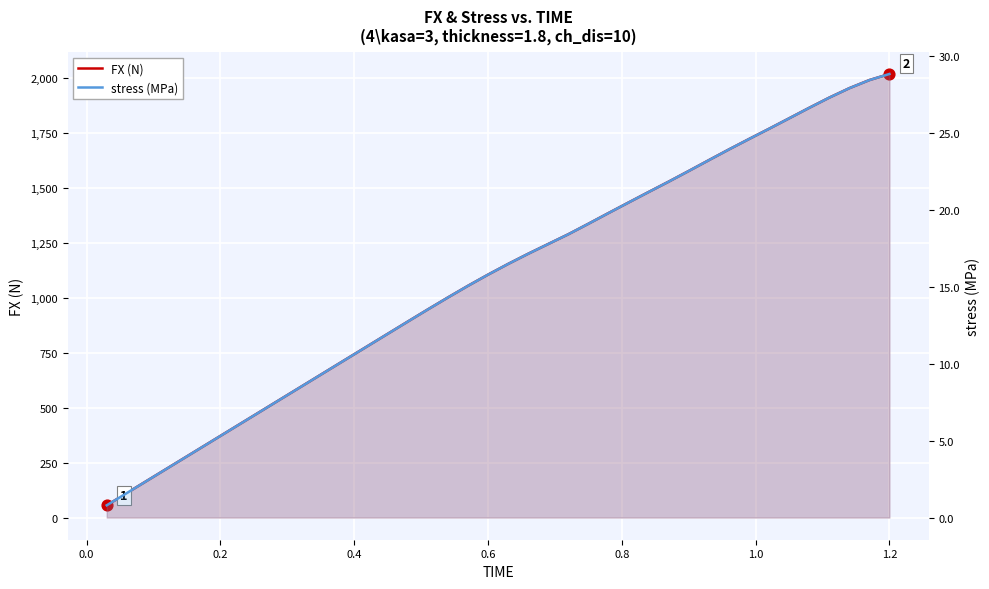

What are all the series names shown in the legend?

FX (N), stress (MPa)